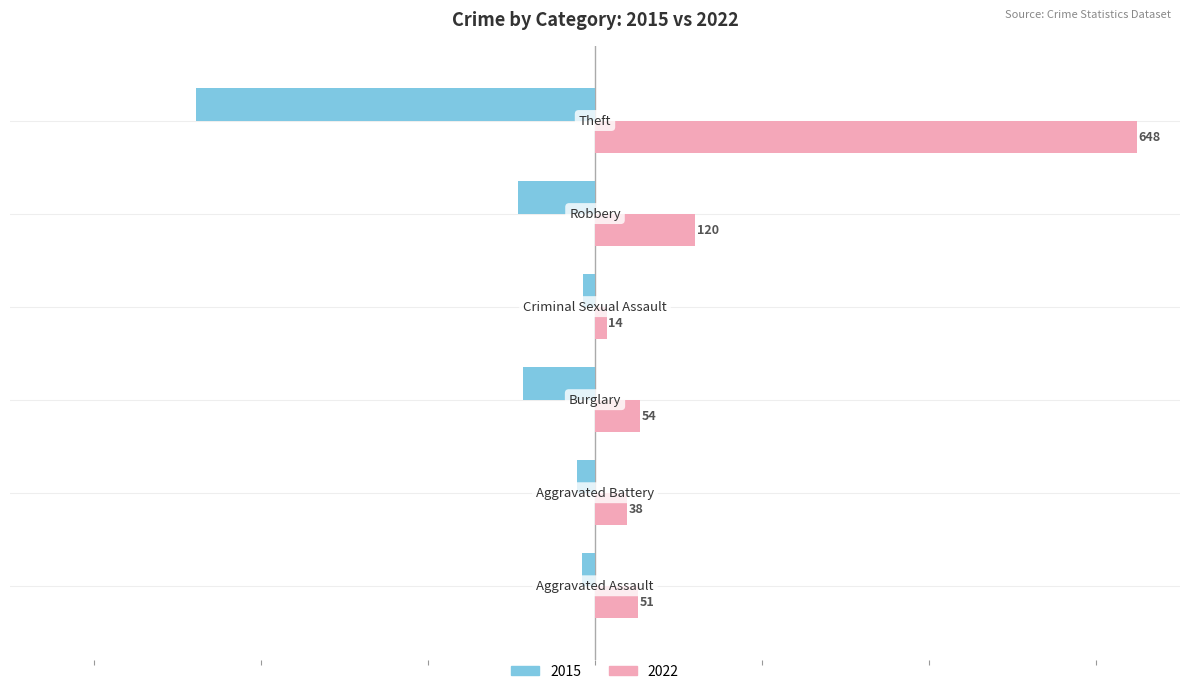

At how many categories does at least one series exceed 360?

1